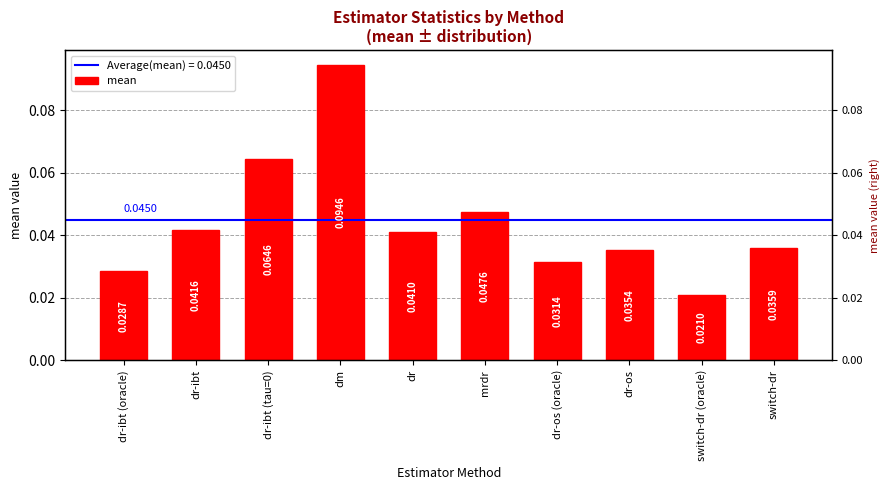

What is the label of the 9th bar from the left?

switch-dr (oracle)